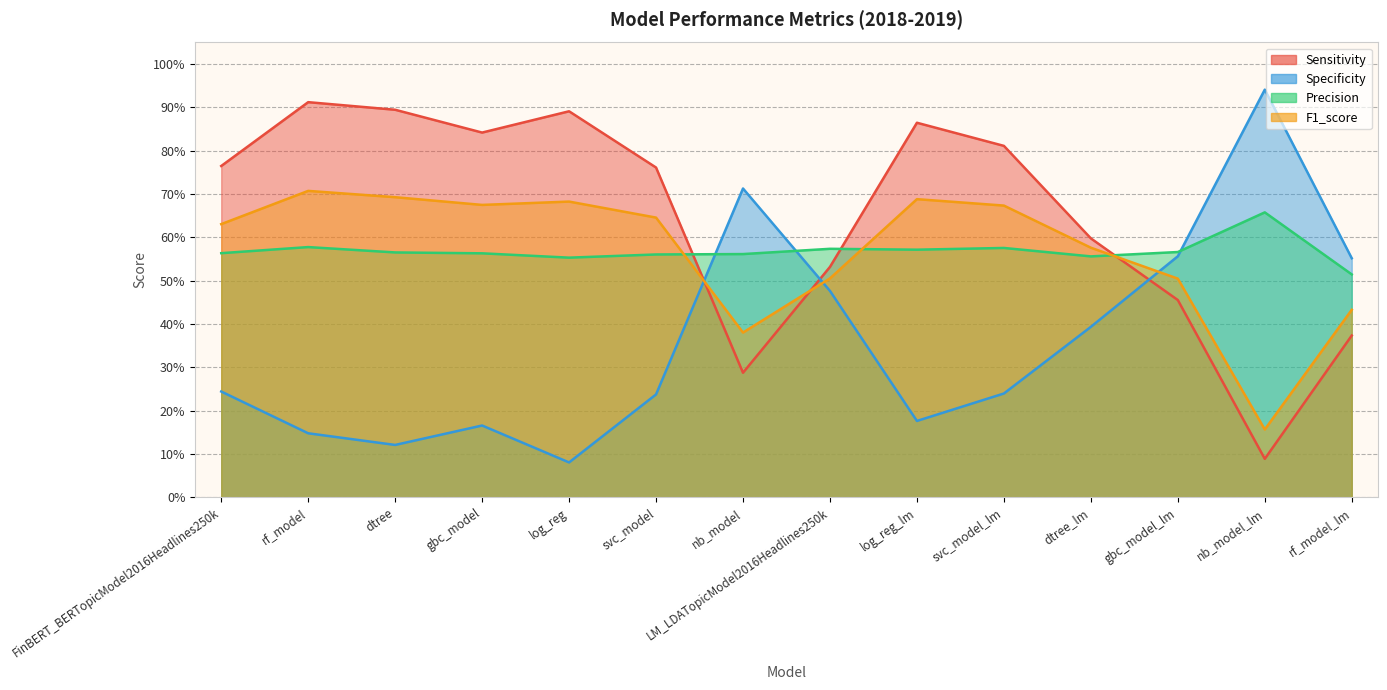

Where is the first local maximum for Specificity?

gbc_model